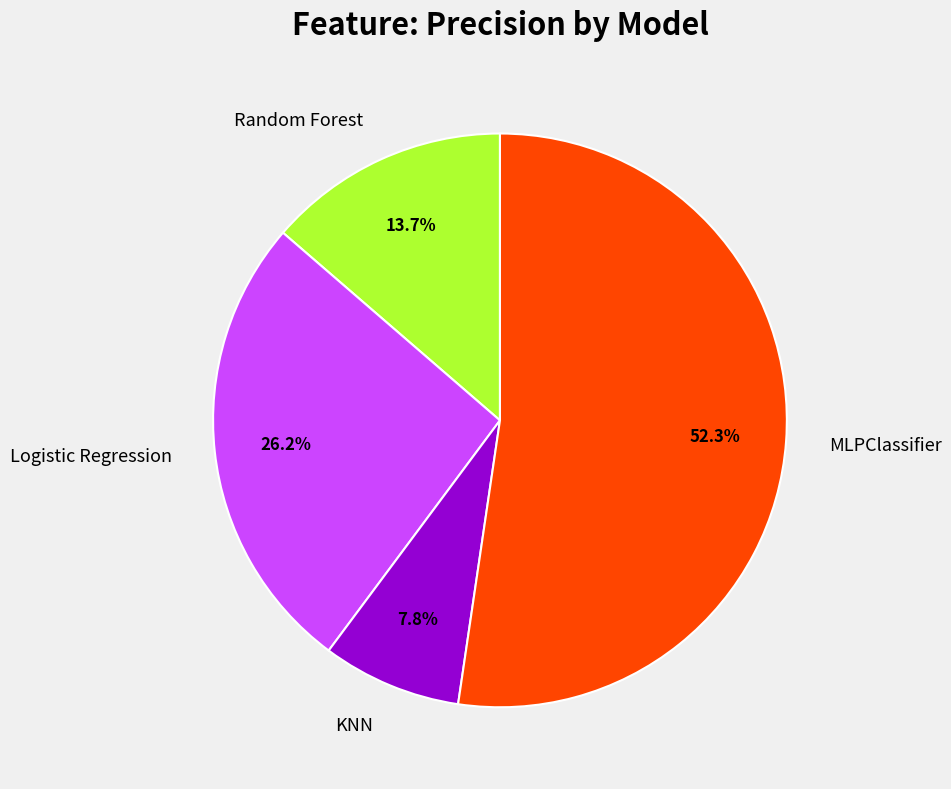

The Logistic Regression slice represents 26% of the pie. True or false?

True